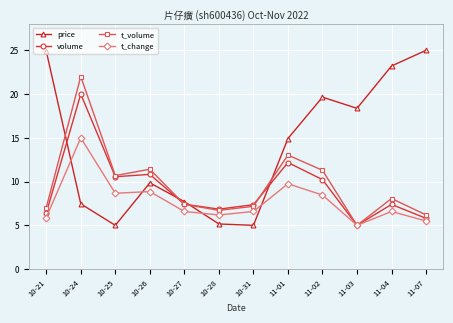

At which label does price first exceed 14?

10-21